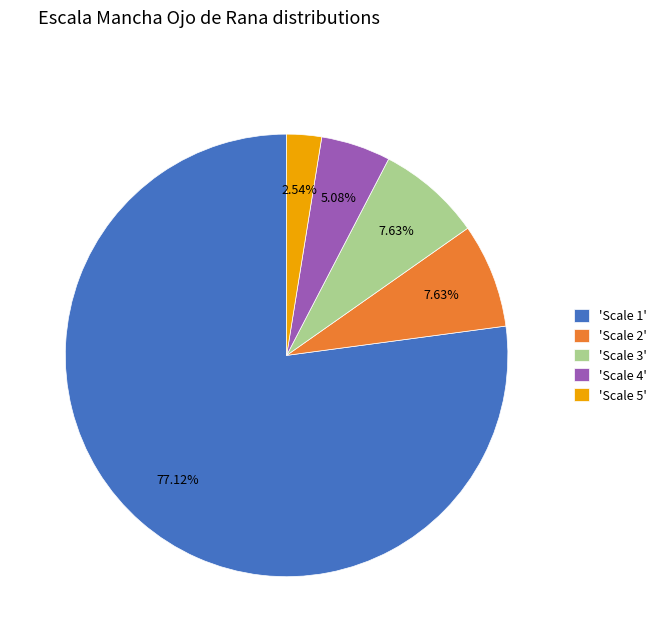

Approximately how many times larger is the value at 'Scale 4' compared to 'Scale 3'?

0.7